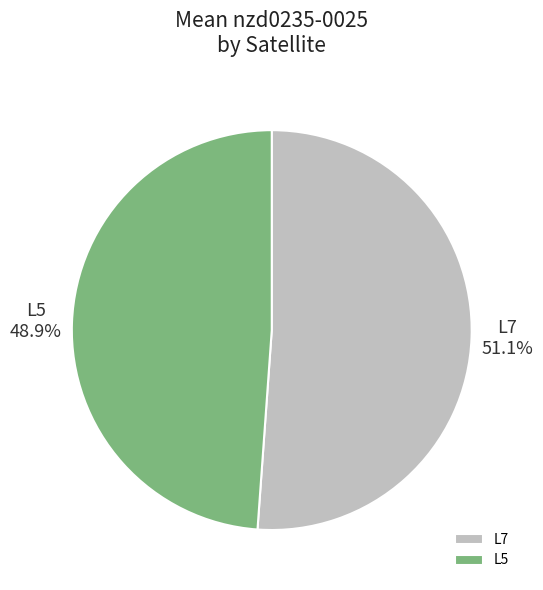

To the nearest percent, what is the combined percentage of L7 and L5?

100%